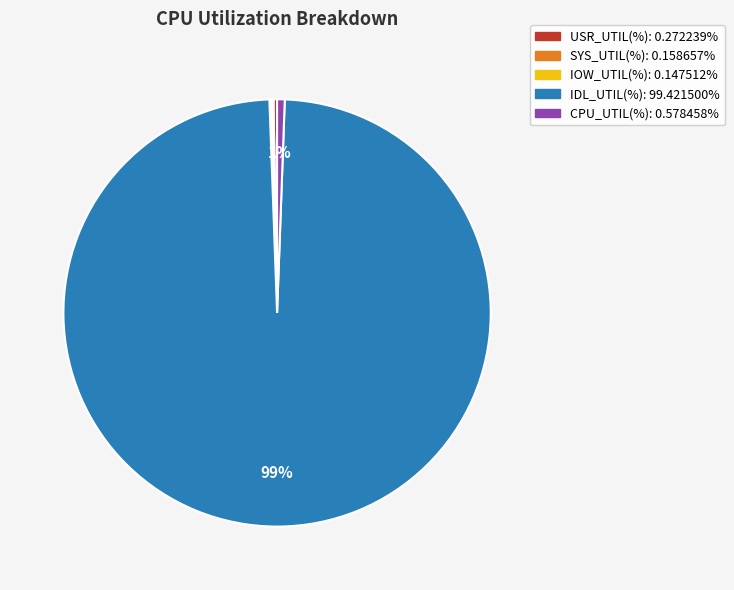

Which category has the biggest portion of the pie?

IDL_UTIL(%)